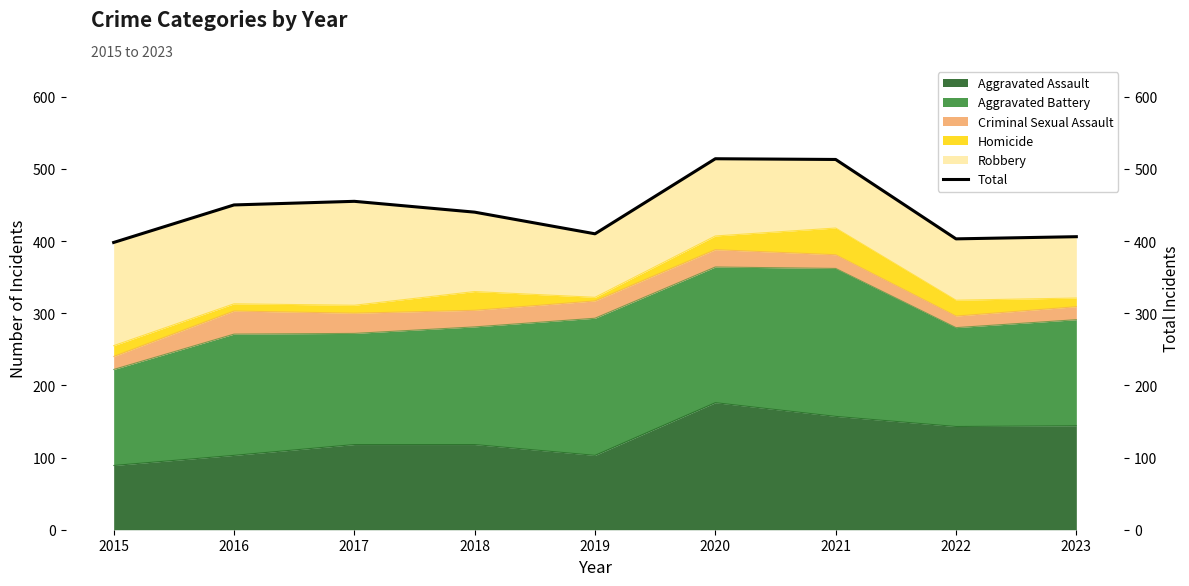

How many data points are less than 440?

4